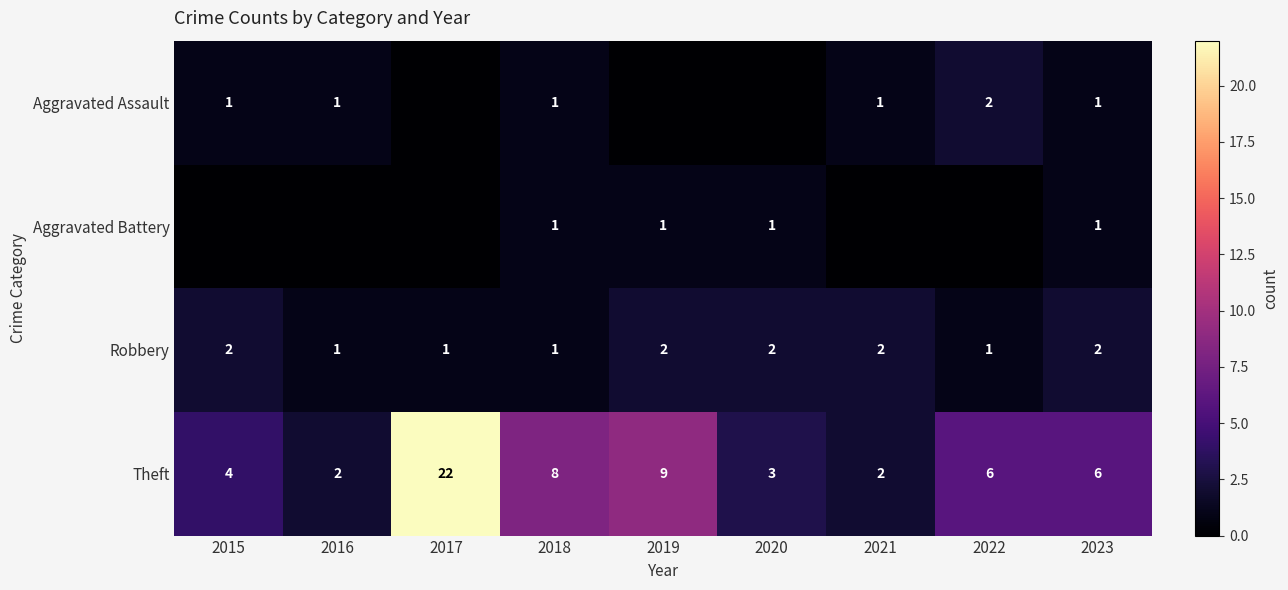

What is the difference between the second highest and minimum values in the Theft series?

7